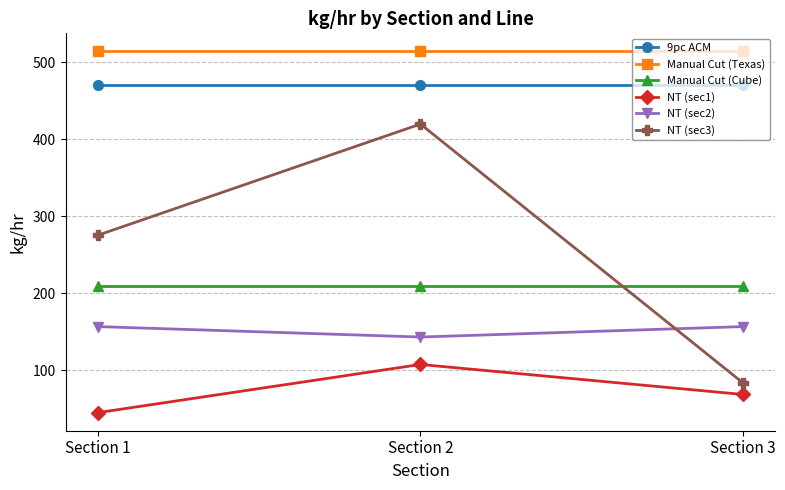

How many values in the NT (sec1) series are below 68?

1